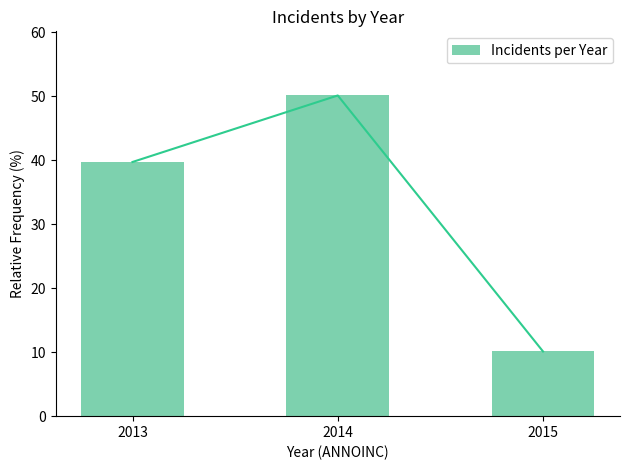

Reading left to right, transcribe all the data shown in this chart.

39.7	50.1	10.1